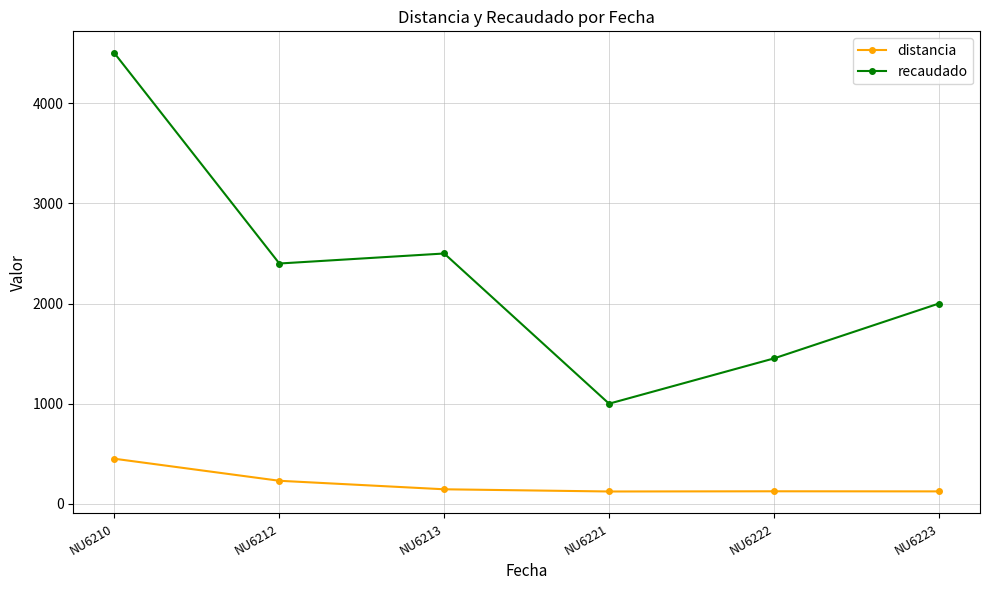

Which category has the highest value in the distancia series?

NU6210